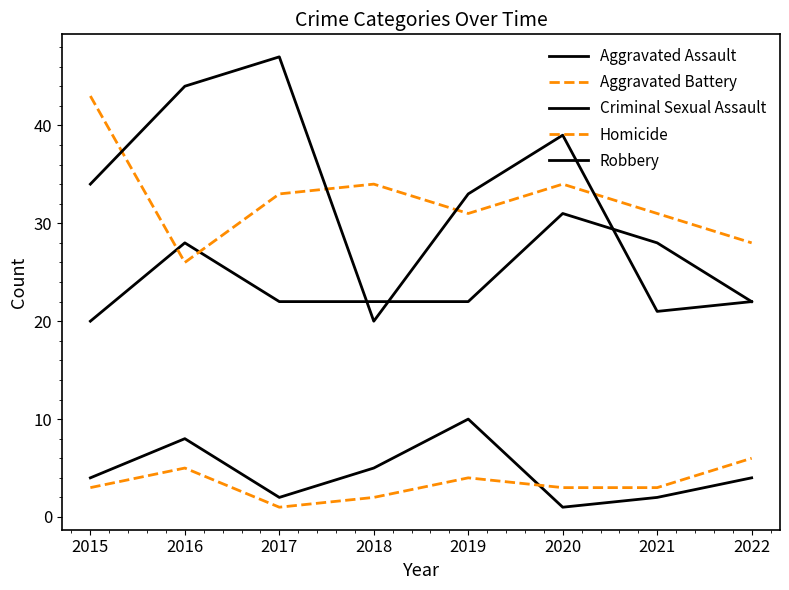

What is the difference between the highest and lowest values at 2019?

29